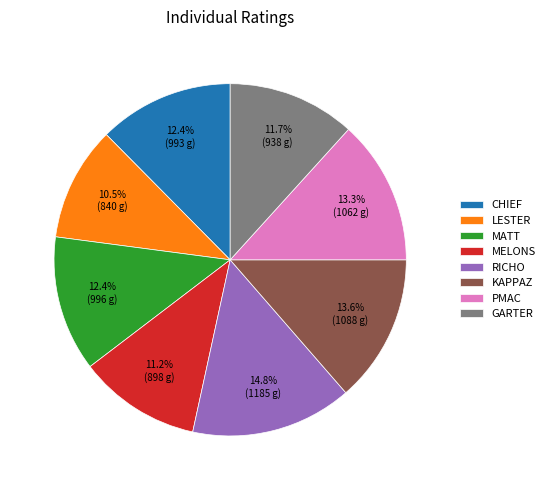

Is it true that PMAC is 1% of the pie?

False